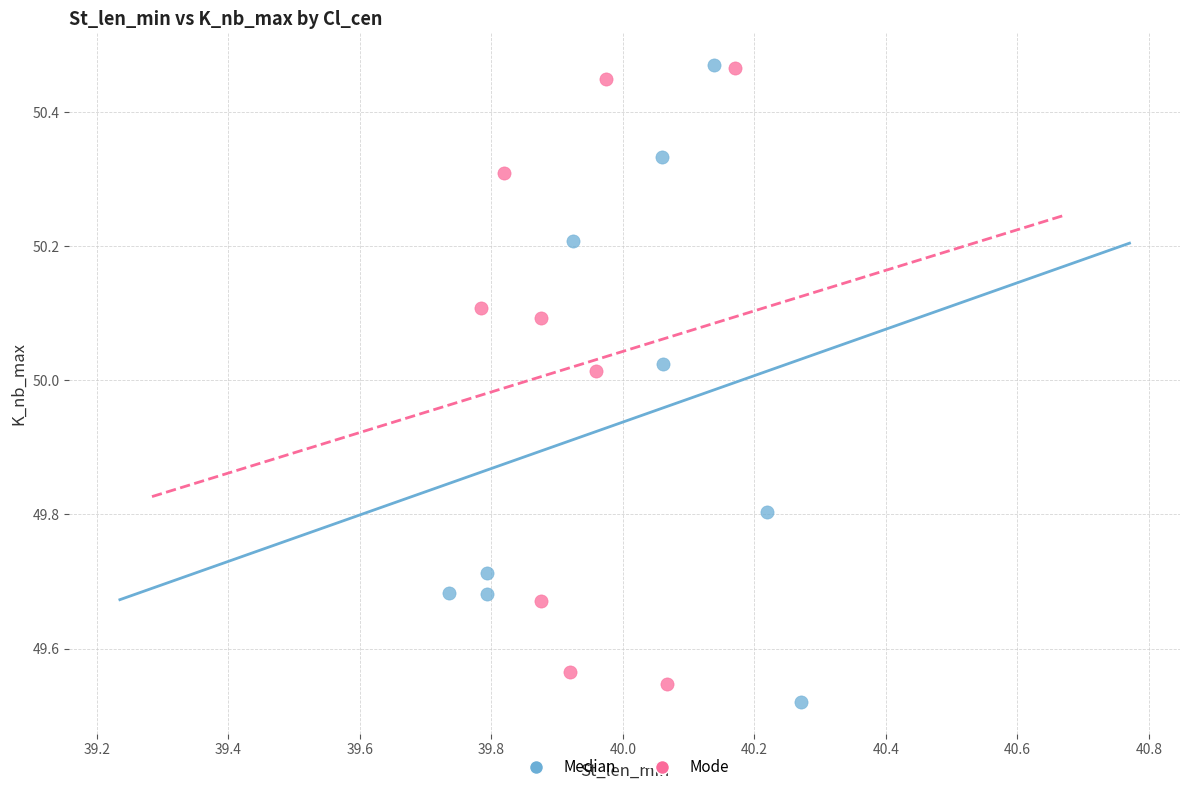

What are all the series names shown in the legend?

Median, Mode